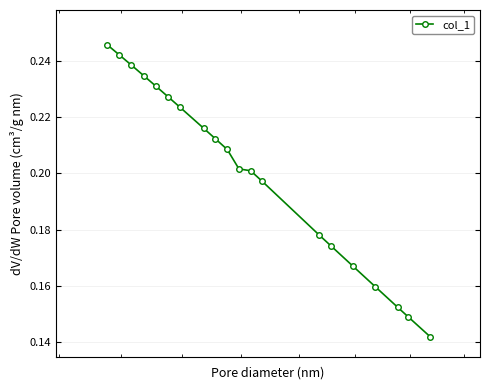

True or false: the data has more than 2 interior local peaks.

False